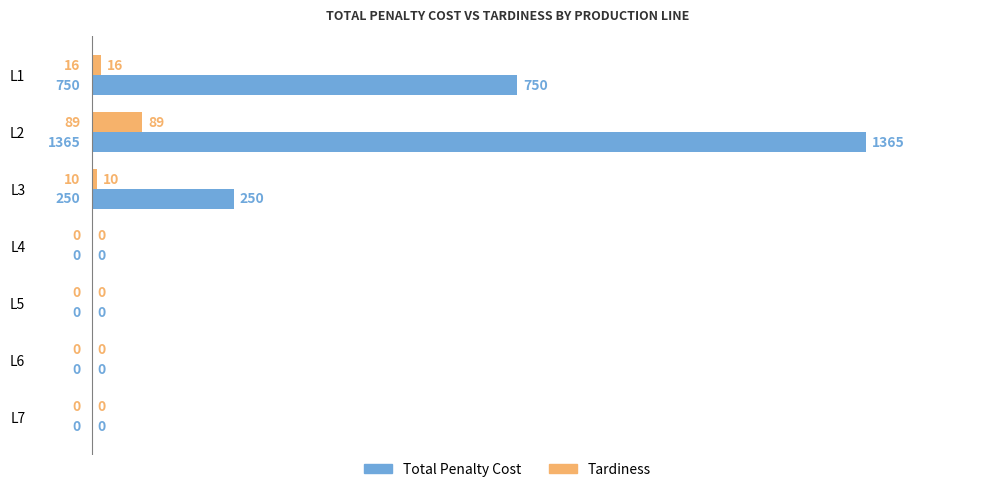

Which series has the largest total across all categories?

Total Penalty Cost